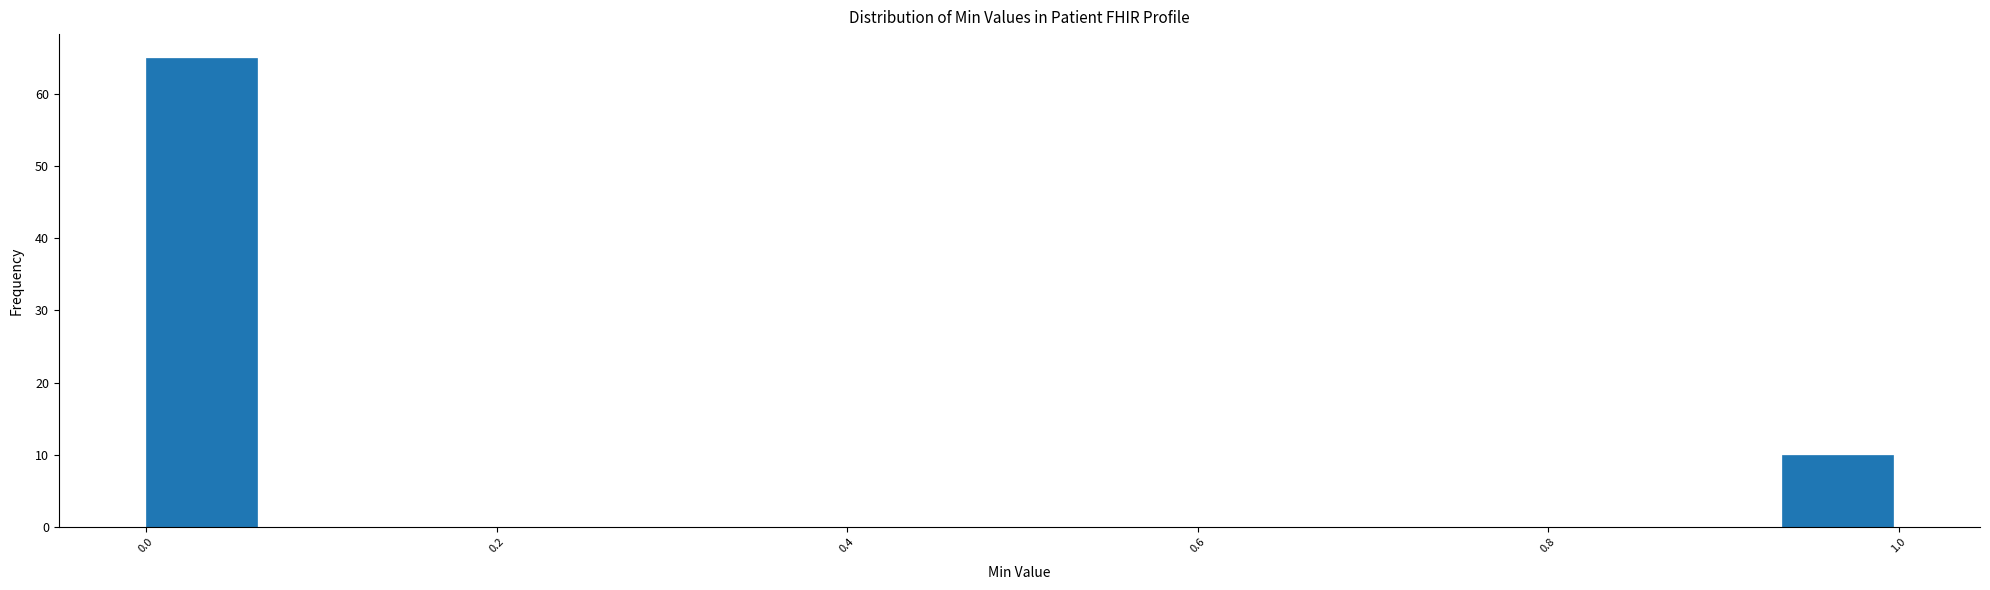

Around what value on the x-axis is the tallest bar? Give the approximate position of its centre, as read against the axis.

0.04